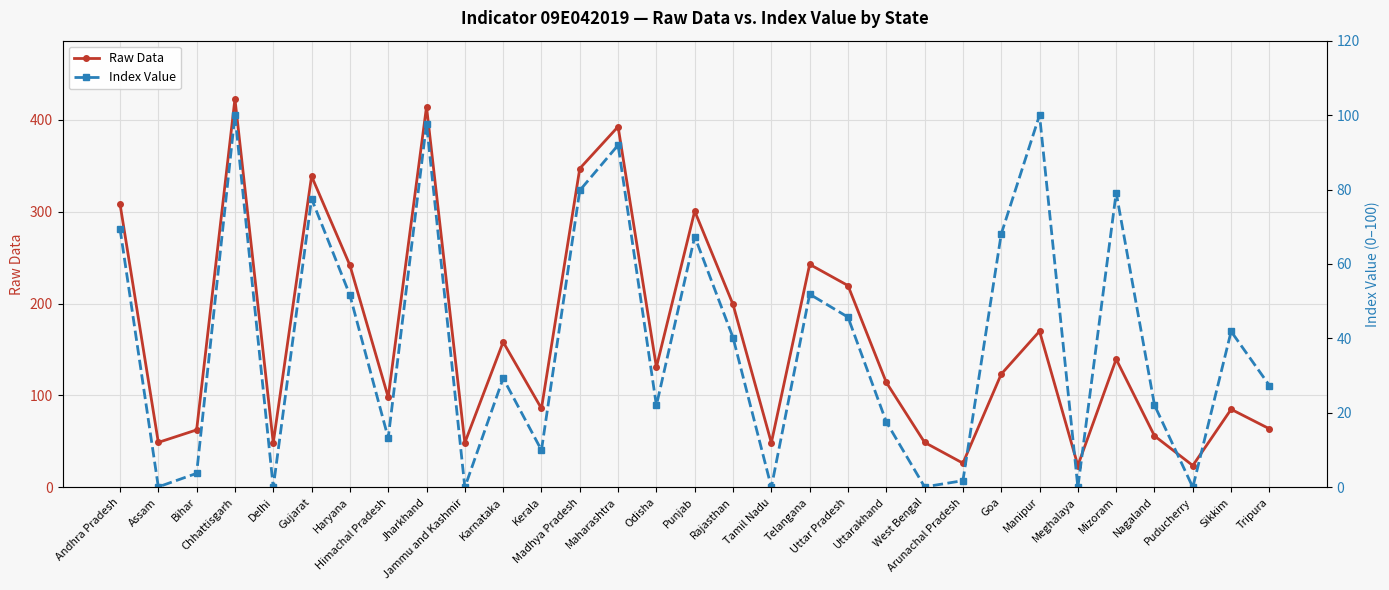

What is the approximate value of Raw Data at Madhya Pradesh?

347.1